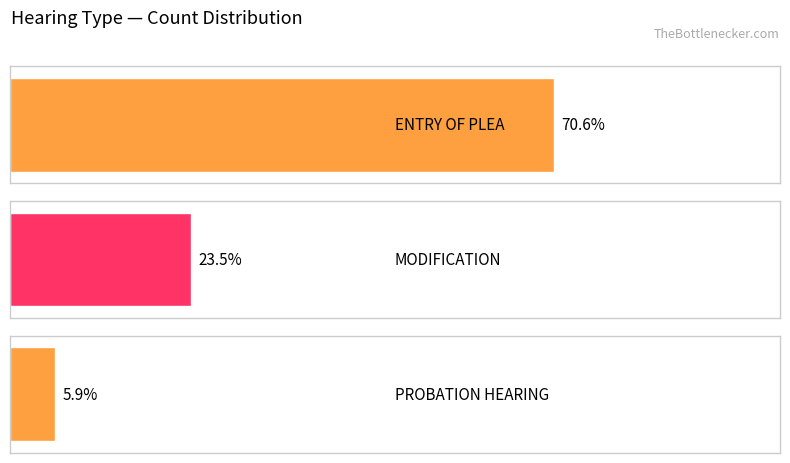

Is the value of ENTRY OF PLEA at GUILTY PLEA ACCEPTED greater than the value of PROBATION HEARING at GUILTY PLEA ACCEPTED?

Yes